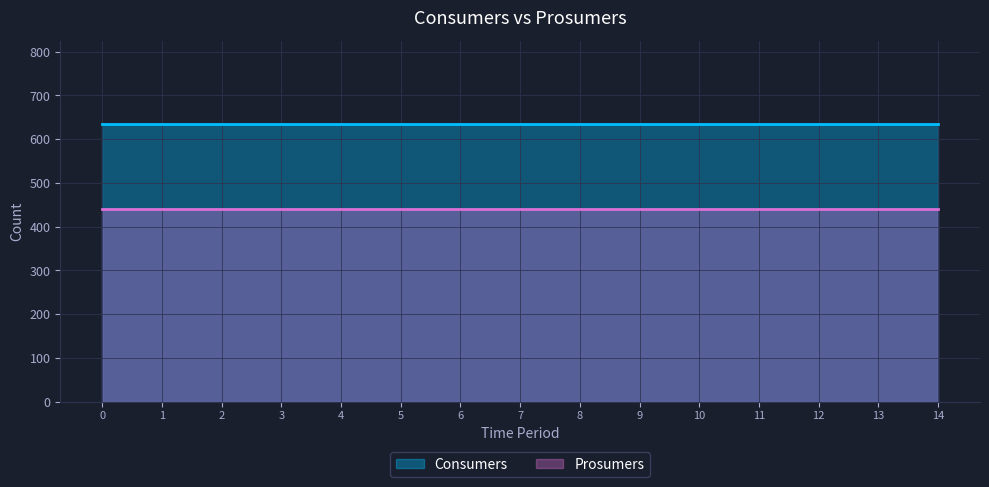

The Consumers series shows 635 at 11. True or false?

True